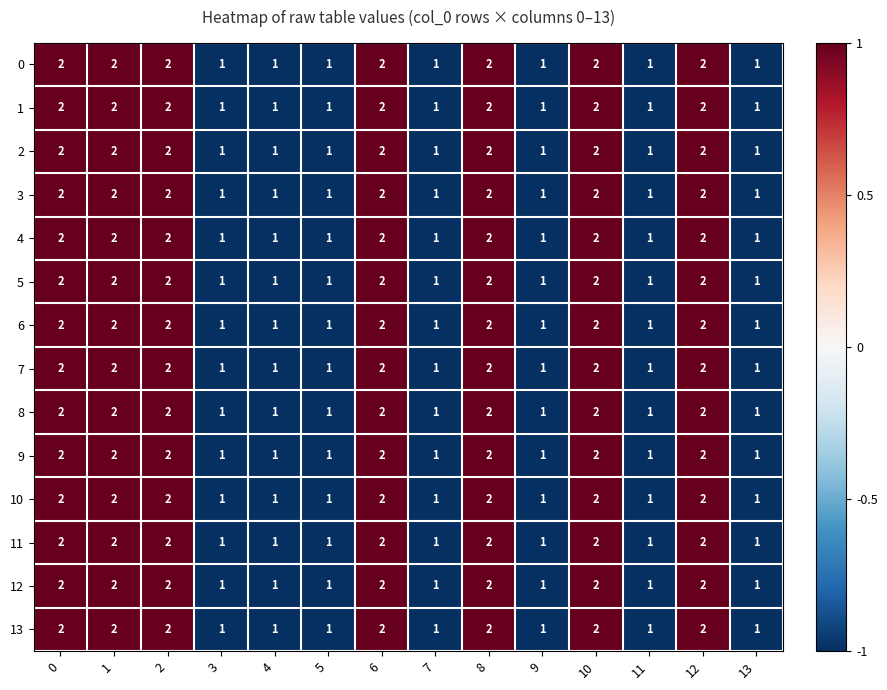

What is the sum of the 0 values at 10 and 13?

3